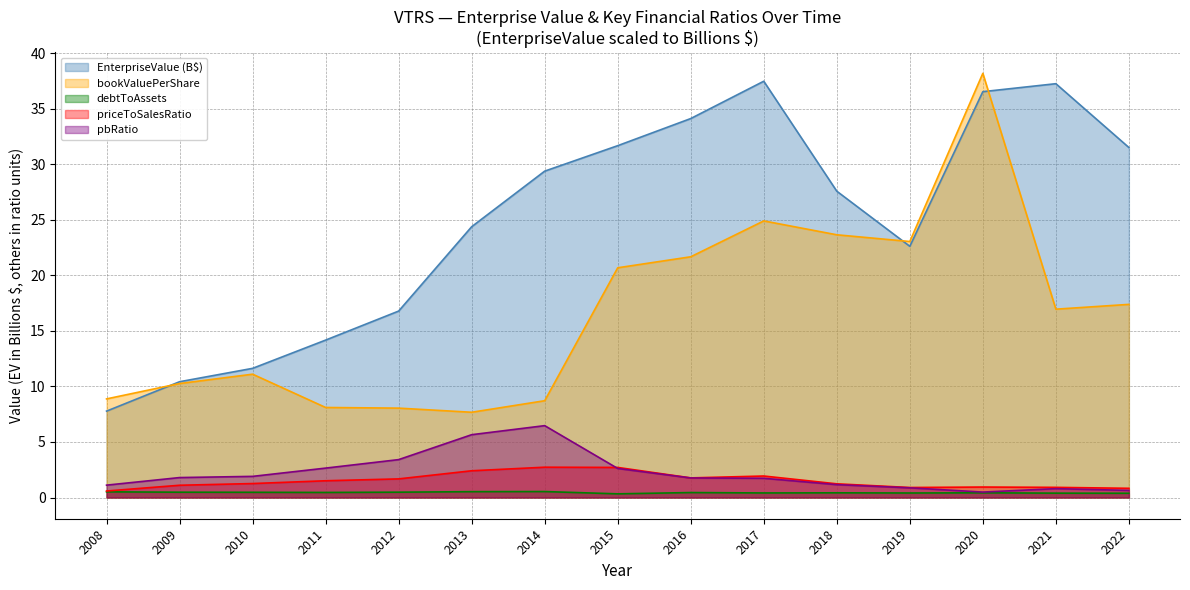

Where is EnterpriseValue nearest to the value 22?

2019